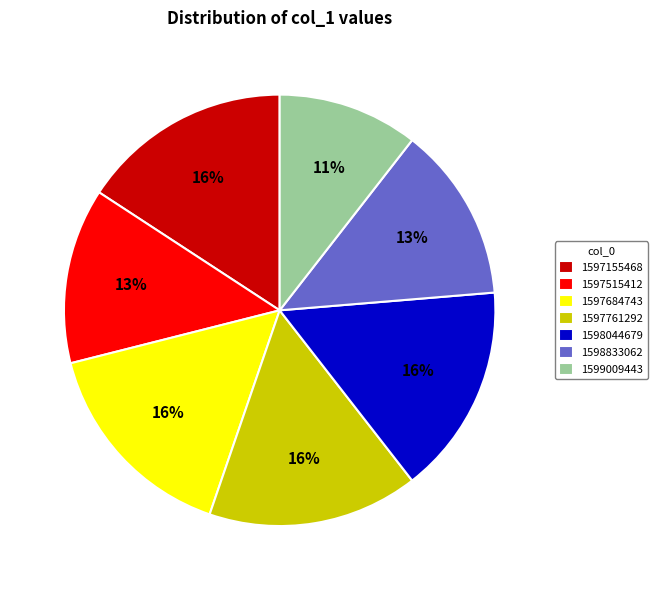

Combined, do 1597684743 and 1597515412 account for over 50%?

No